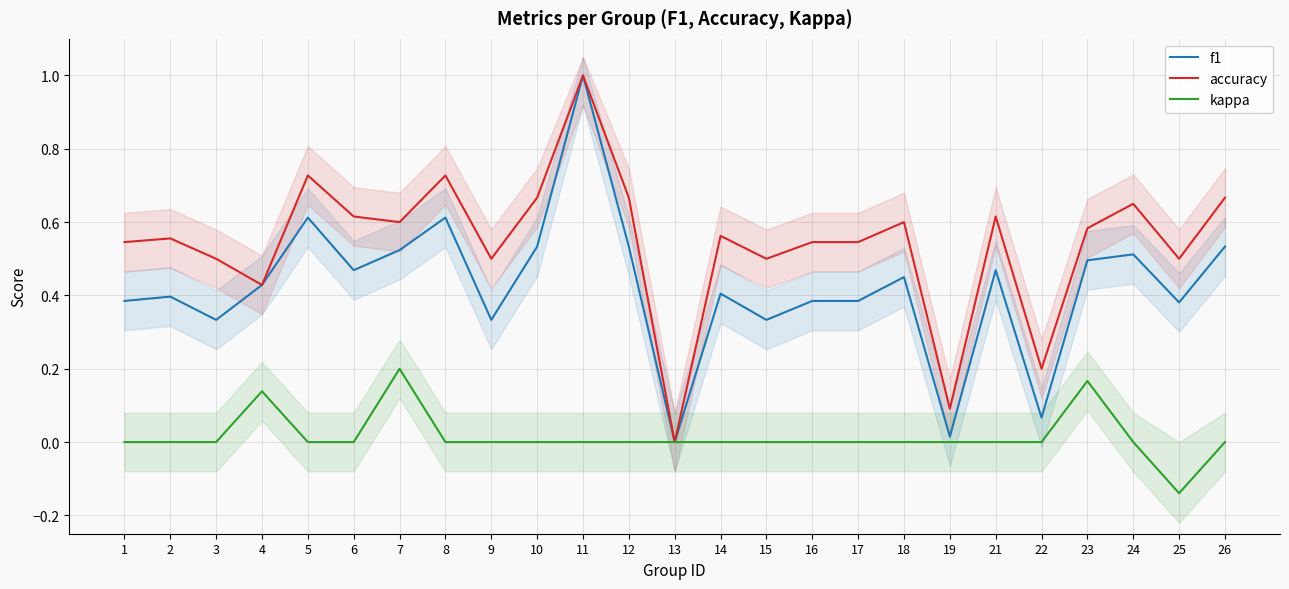

Where is f1 nearest to the value 0?

13